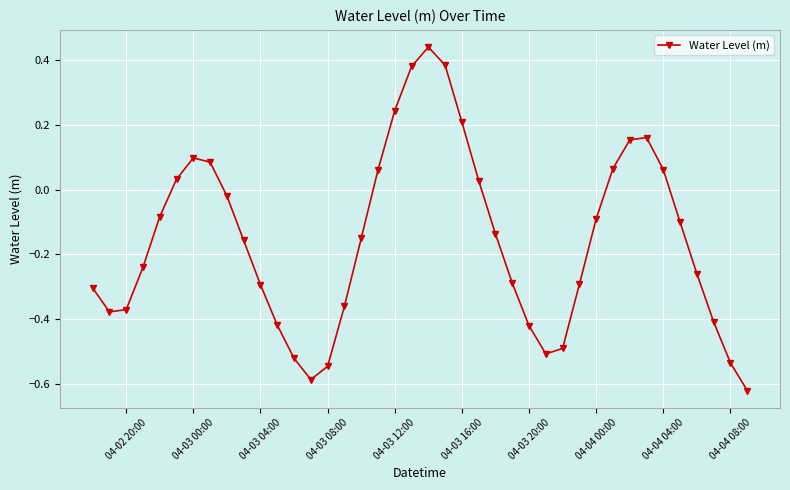

How many interior local peaks (higher than both neighbors) does the data have?

3